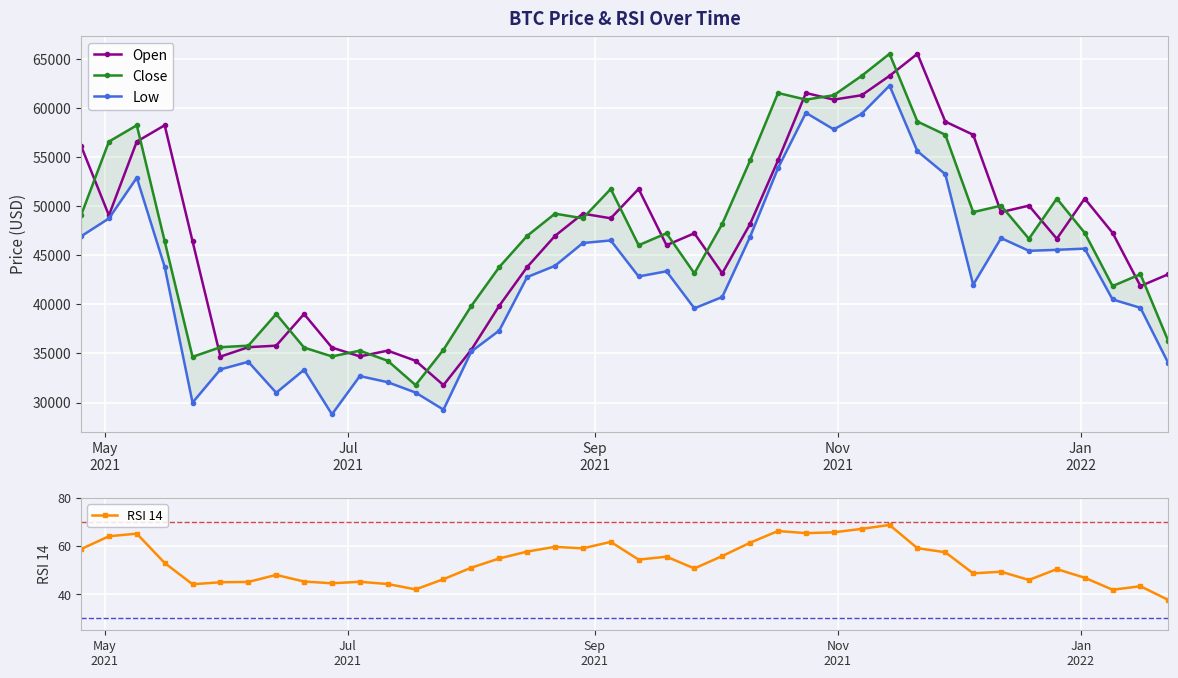

What is the highest value of the Open series?

65519.1